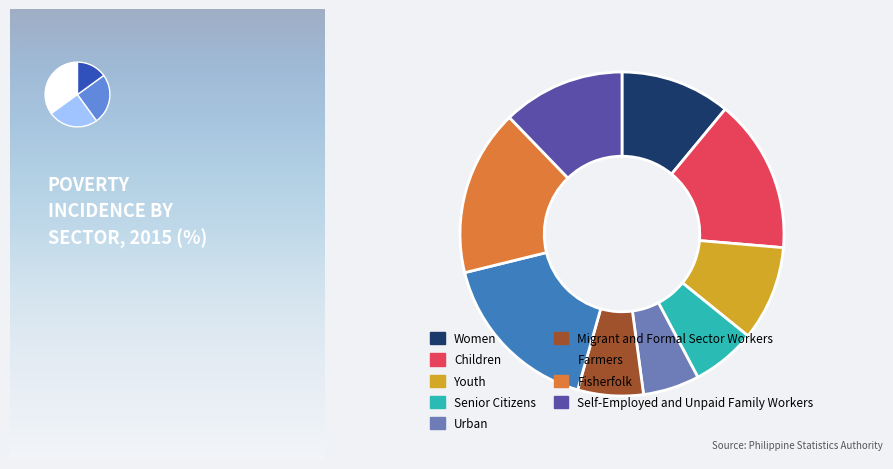

What is the smallest slice in the pie chart?

Urban